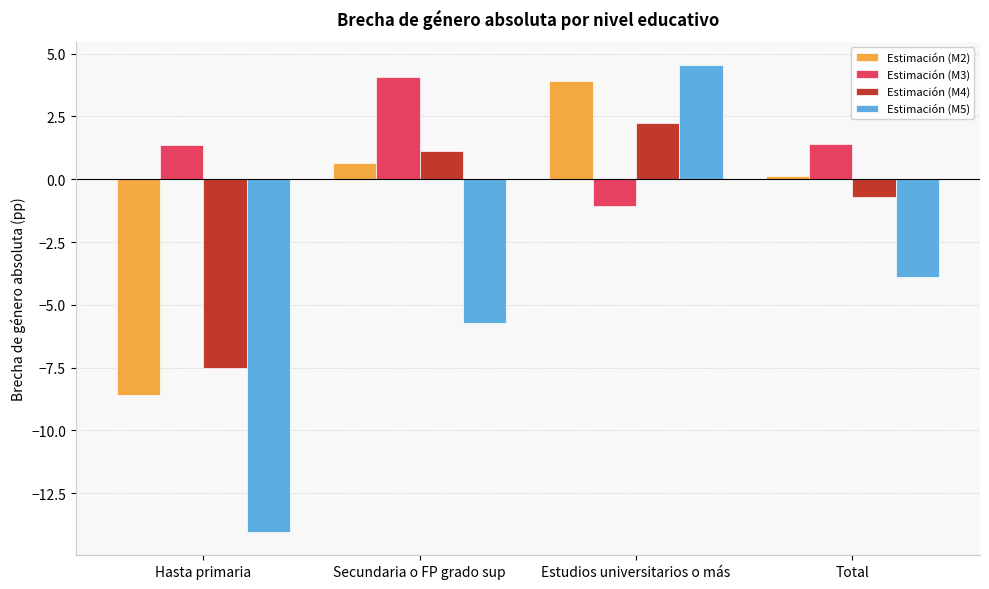

Read the Estimación (M3) value at Total.

1.4